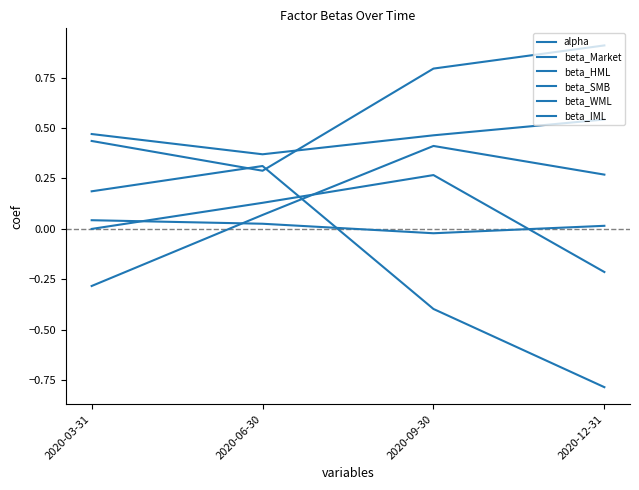

Is this an area chart (filled region under the line)?

No